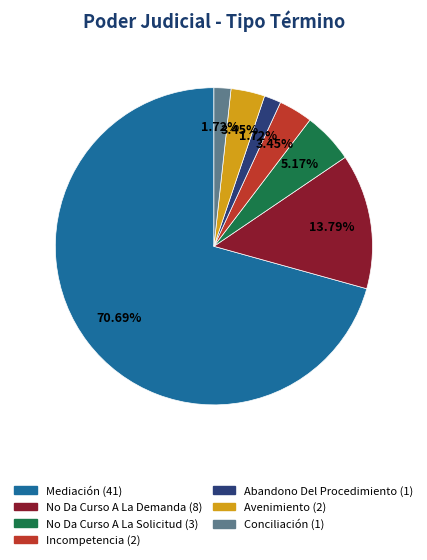

What is the largest slice in the pie chart?

Mediación